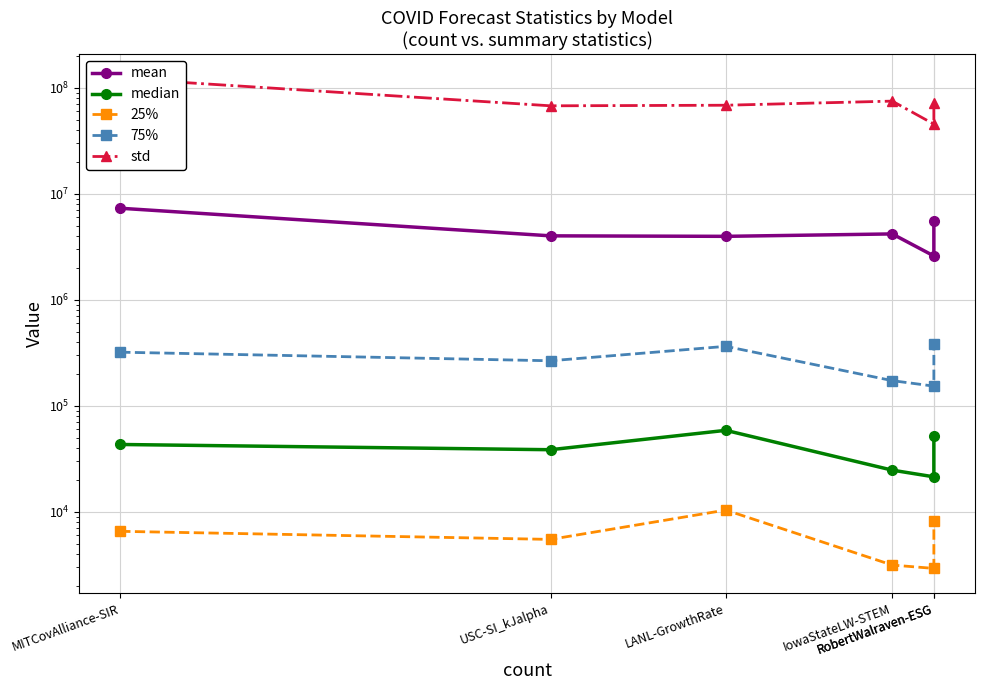

Reading left to right, list all the values displayed in this chart.

mean: 7288960.9	4000690.2	3958010.6	4171665.3	2585006.1	5549787.7
median: 43052.8	38416.0	58523.9	24649.0	21316.0	52267.1
25%: 6527.4	5476.0	10357.0	3136.0	2916.0	8100.0
75%: 319605.6	265225.0	362804.9	172225.0	152881.0	377782.3
std: 122154985.1	67429409.6	68283808.5	74666460.3	45308588.4	71357742.0